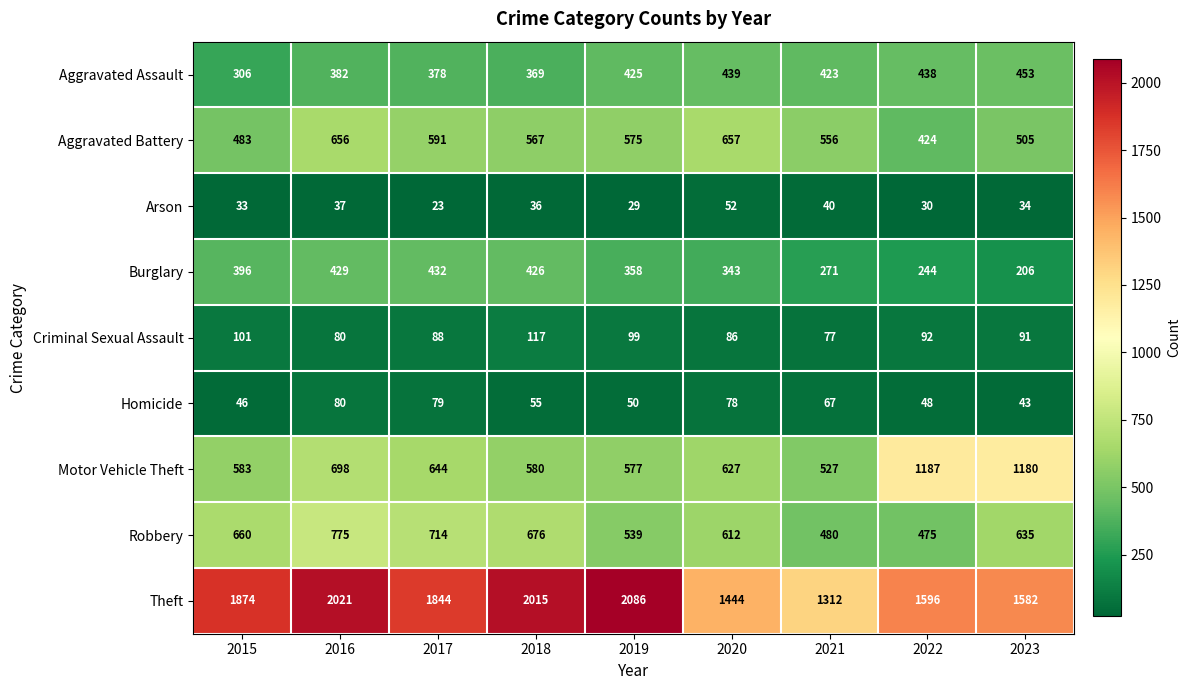

At which label does Aggravated Battery reach its minimum?

2022